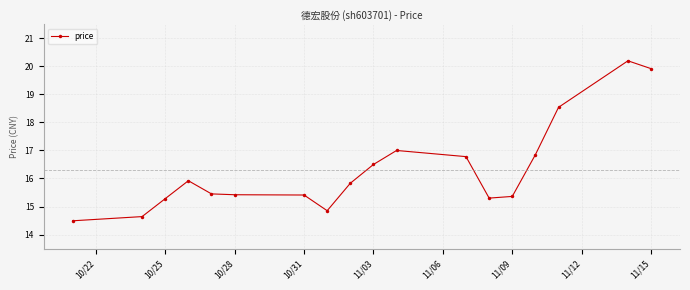

Does the chart display data point markers on the line(s)?

Yes